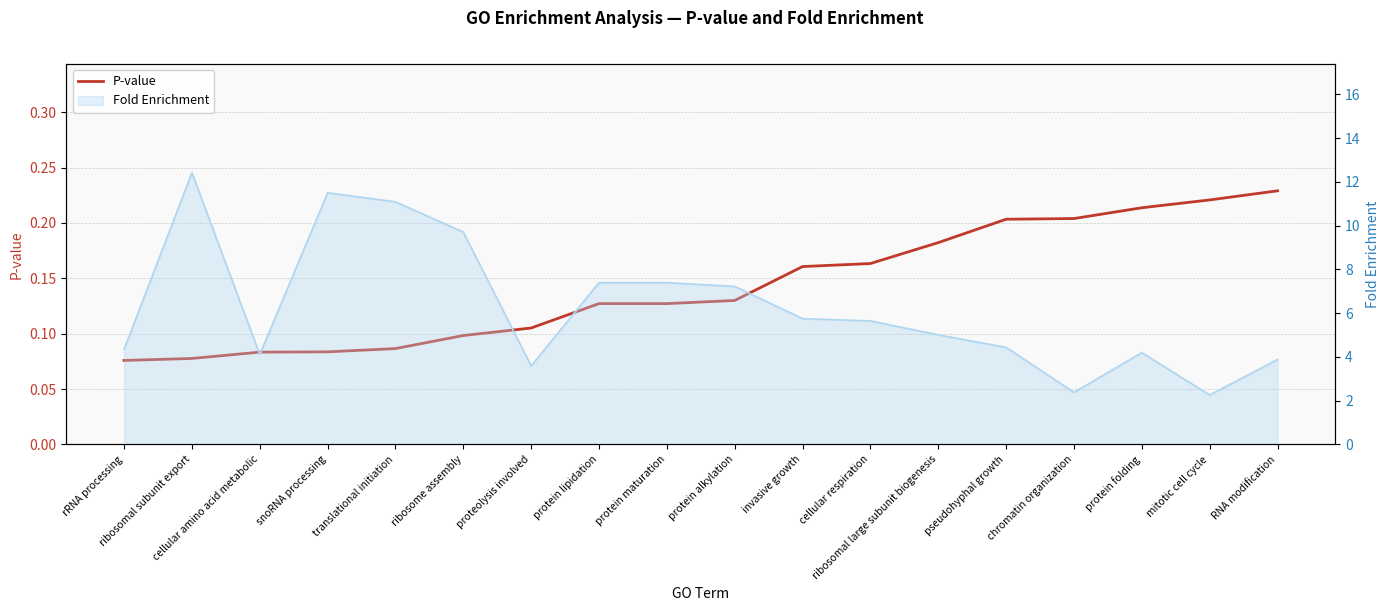

What position from the left is rRNA processing?

1